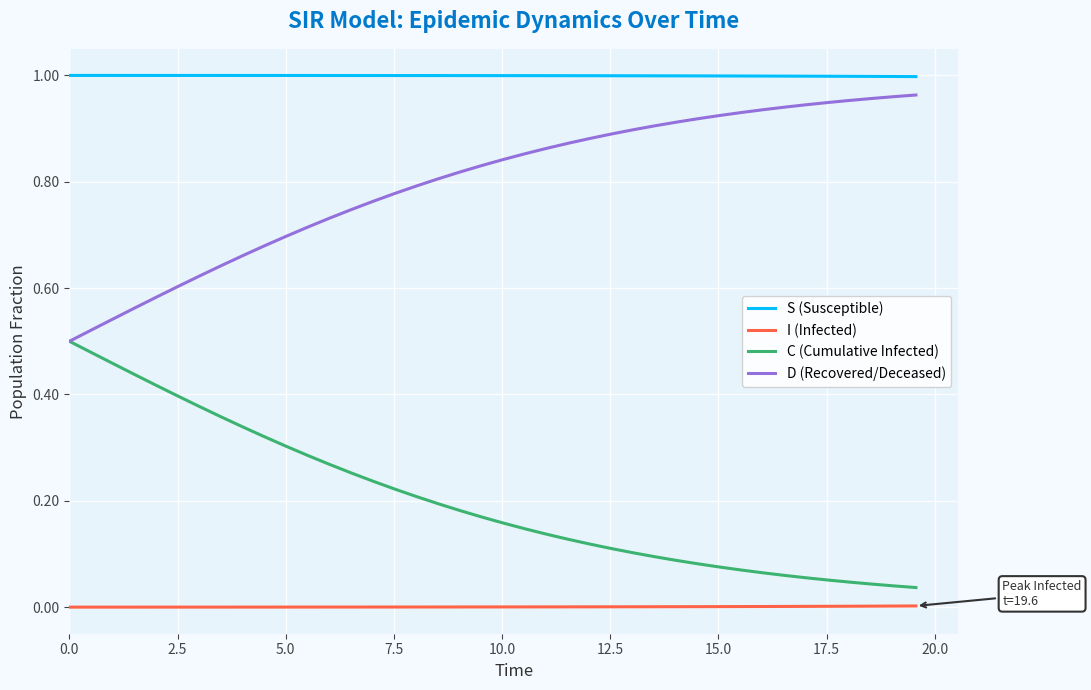

True or false: I (Infected) and C (Cumulative Infected) intersect in this chart.

False